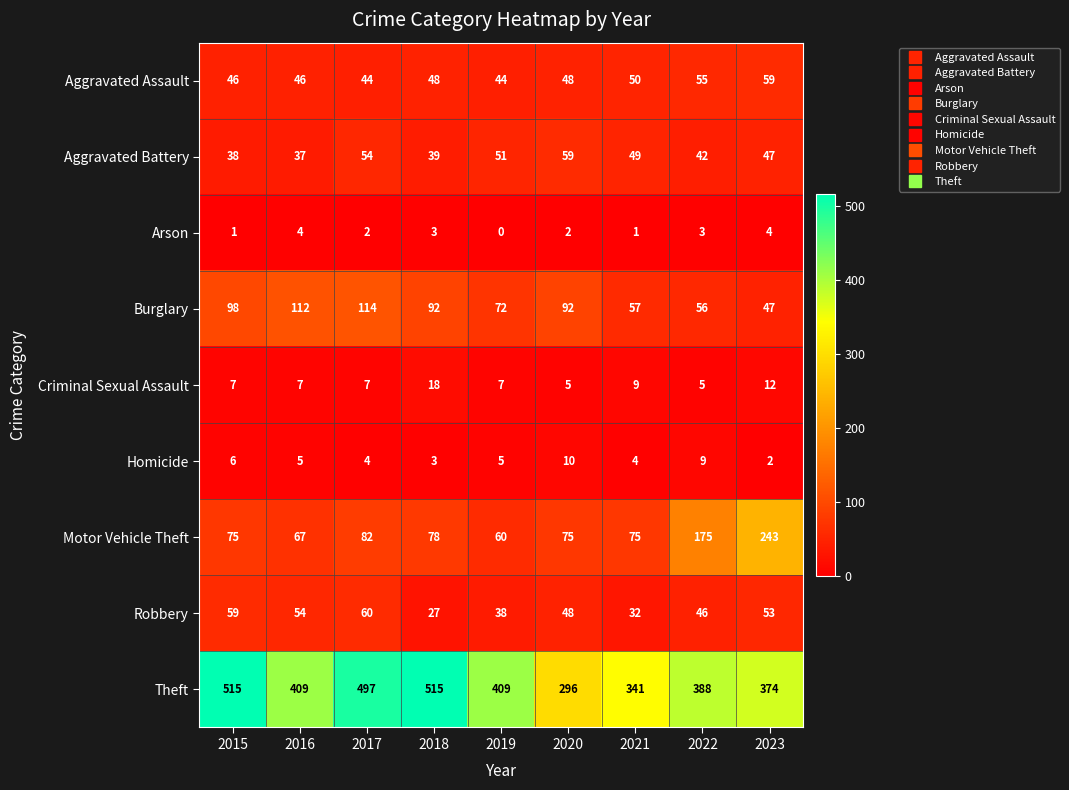

Rank the series at 2019 from lowest to highest value.

Arson, Homicide, Criminal Sexual Assault, Robbery, Aggravated Assault, Aggravated Battery, Motor Vehicle Theft, Burglary, Theft